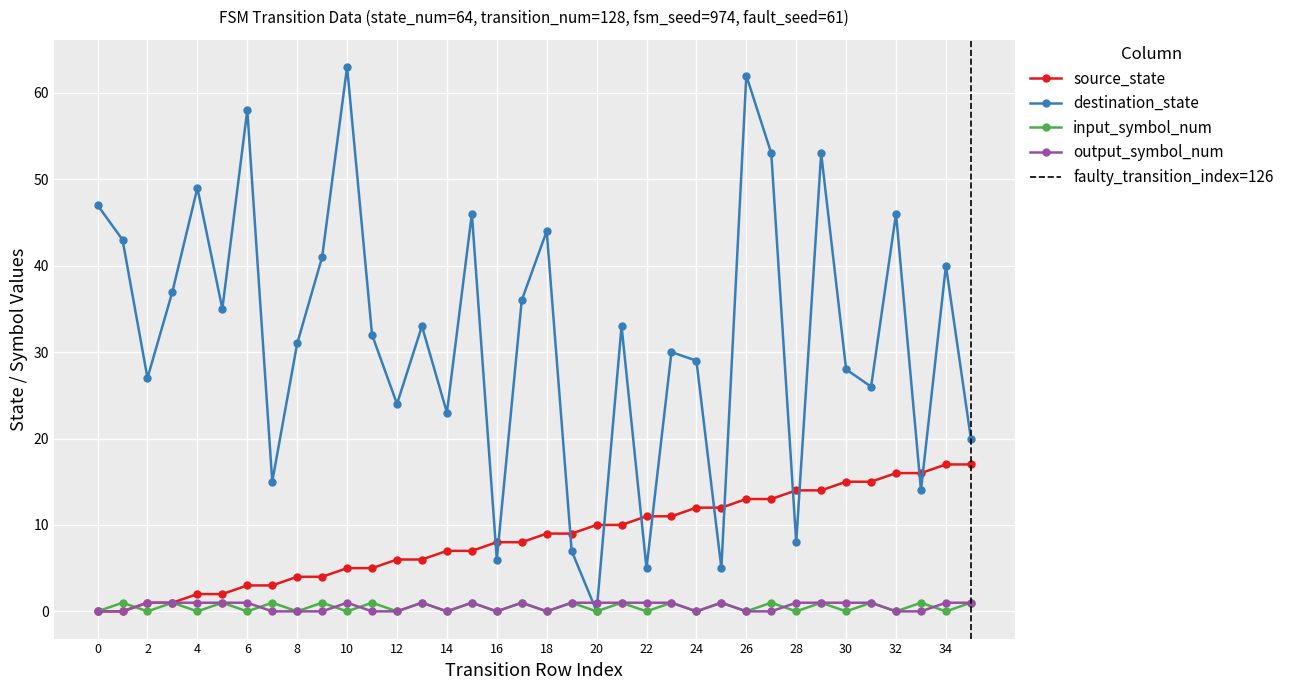

Which series has the largest total across all categories?

destination_state